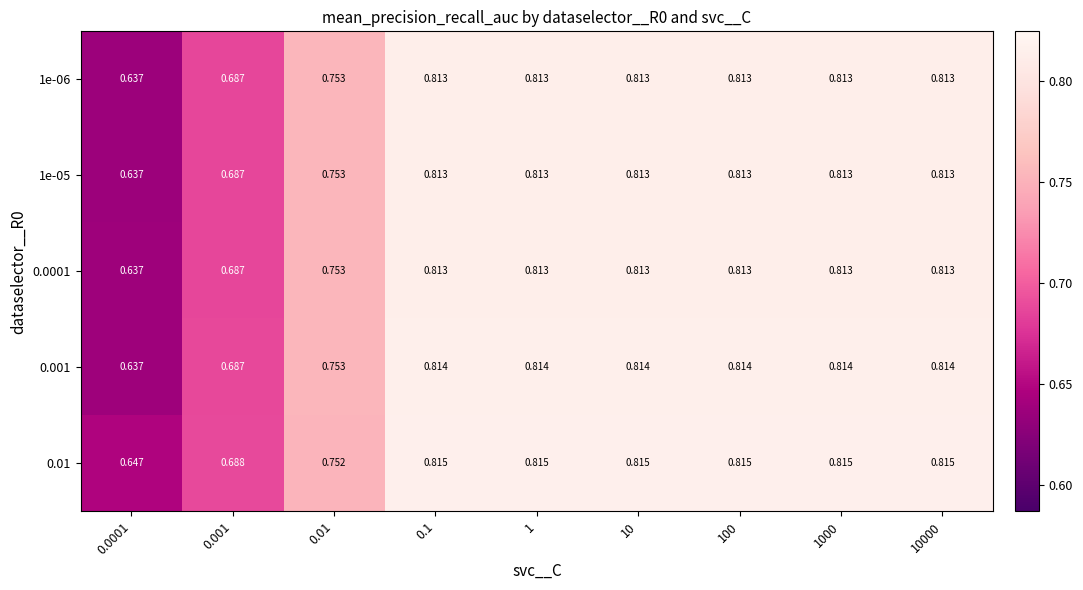

Is the value of 0.01 at 1 greater than the value of 0.001 at 10?

Yes